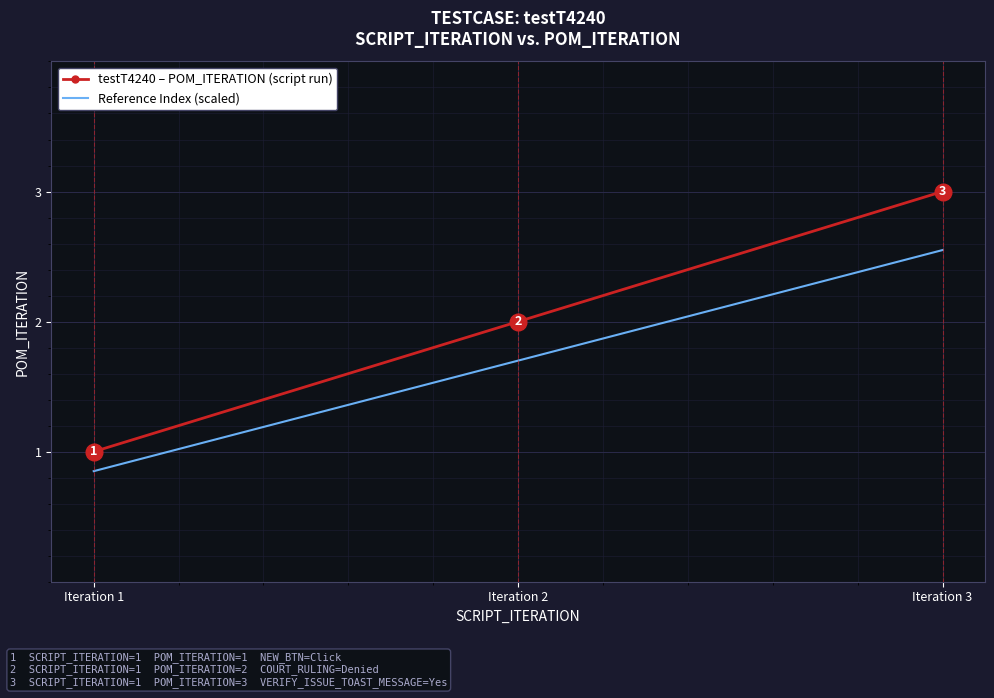

Where is Reference Index (scaled) nearest to the value 1?

Iteration 1